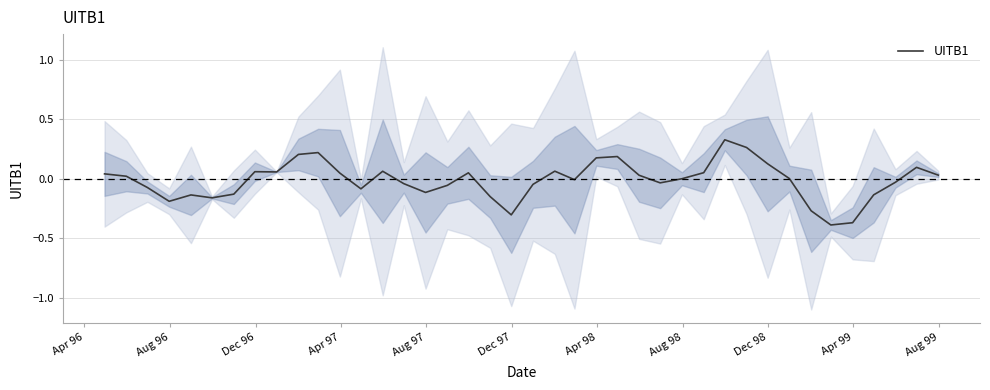

How many values are below zero?

19